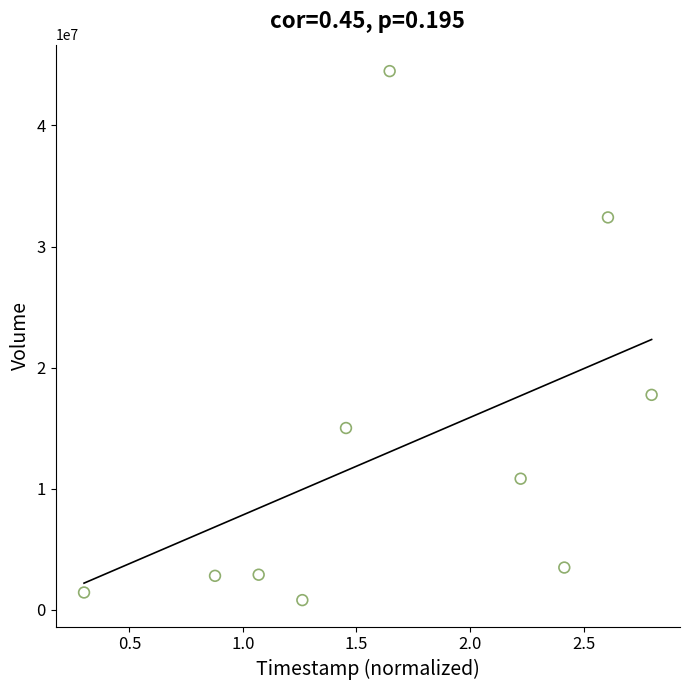

What Y value in the scatter plot is closest to 22644350?

17753100